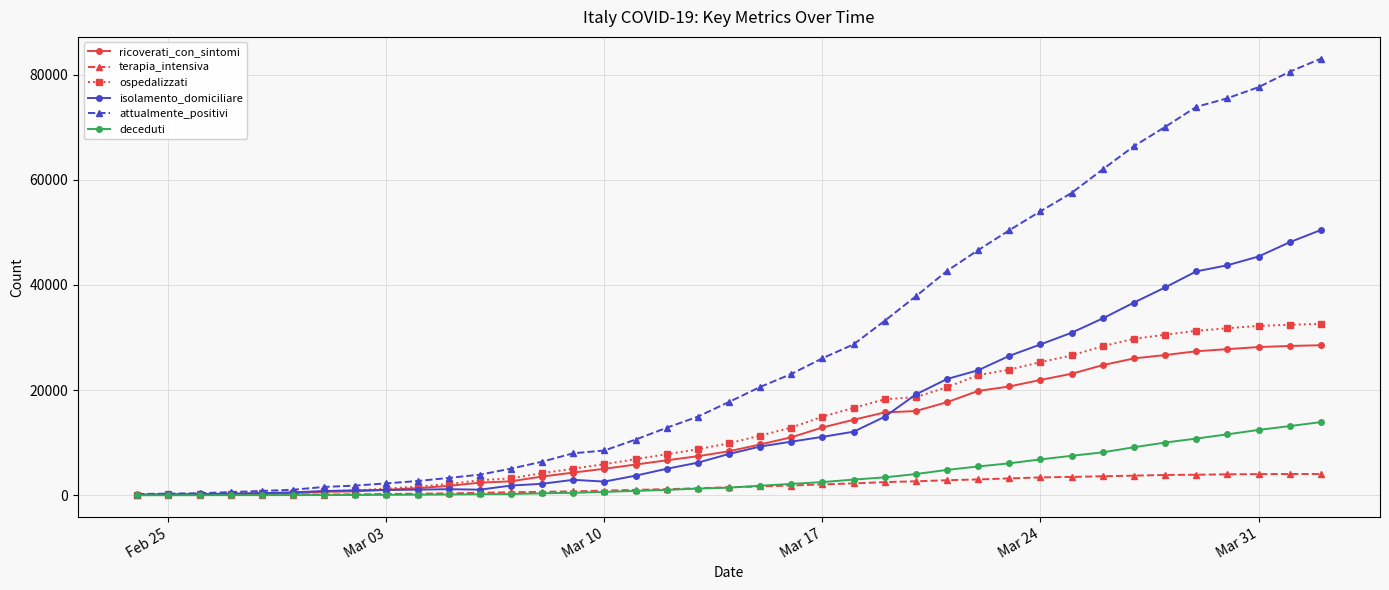

Which series has the largest range (max minus min)?

attualmente_positivi